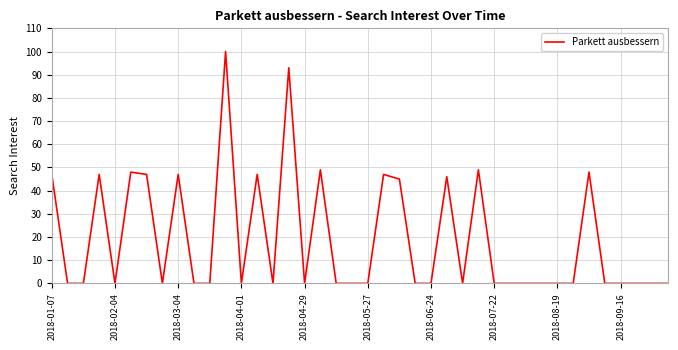

What is the average value?

19